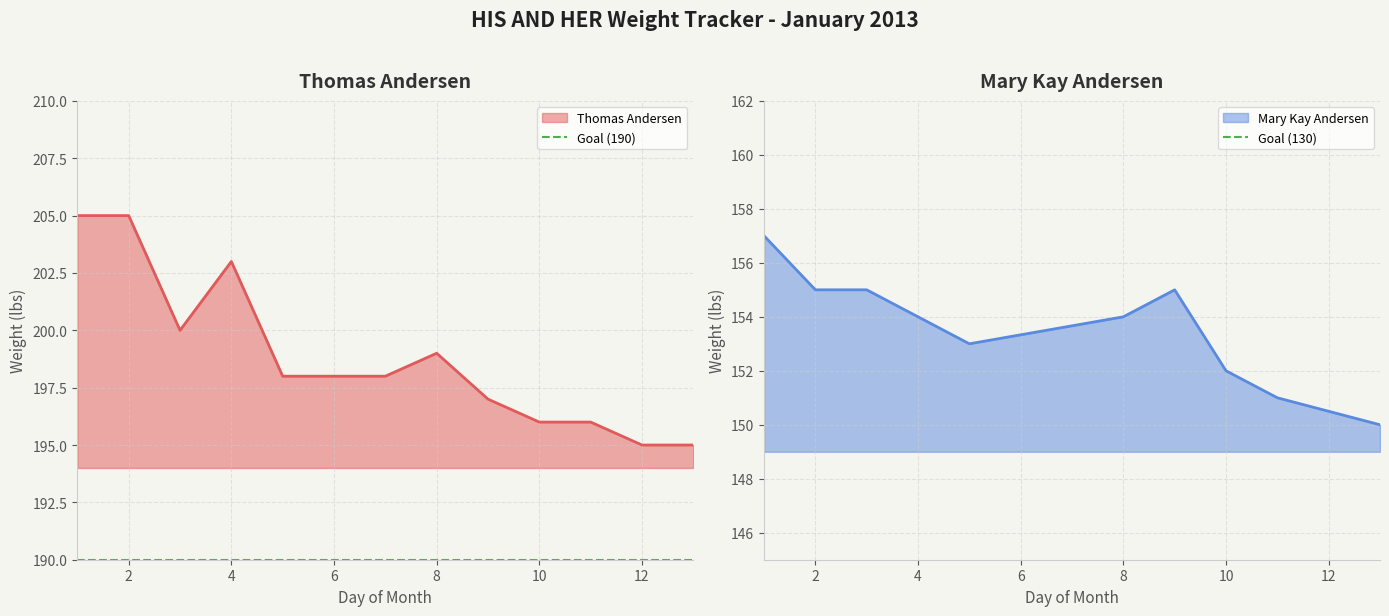

What is the value of the Goal (130) point at the 2nd from the left?

130